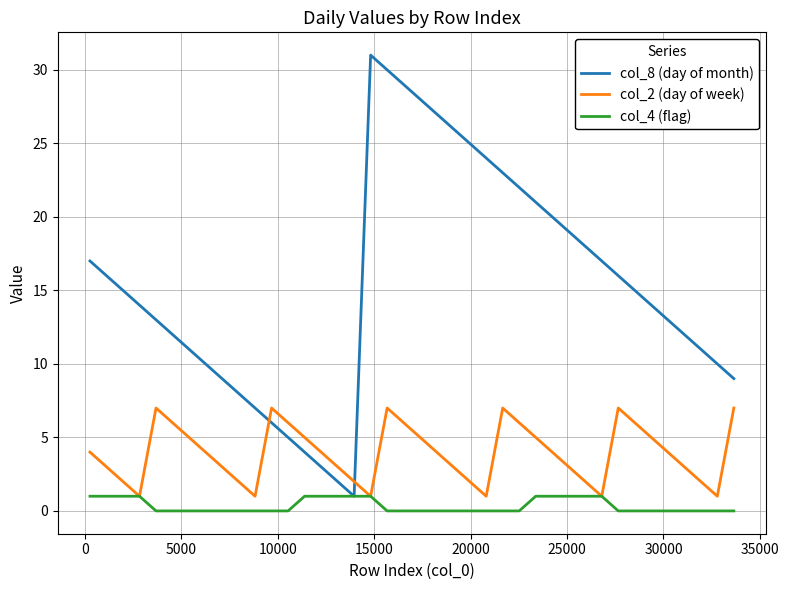

Which series has the widest spread of values?

col_8 (day of month)